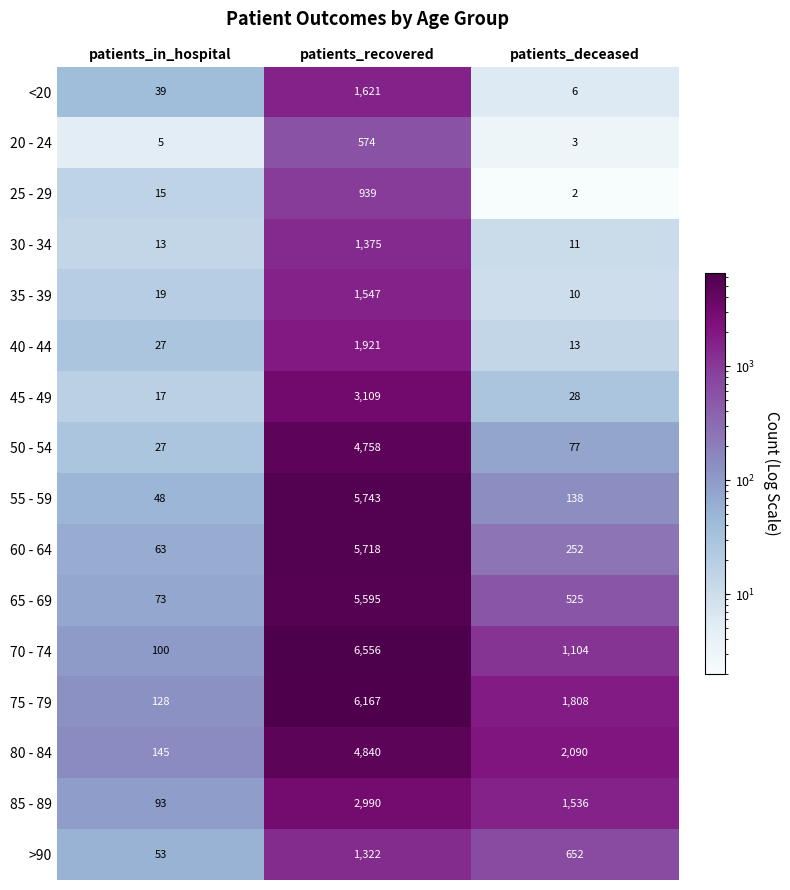

What is the greatest value displayed?

6556